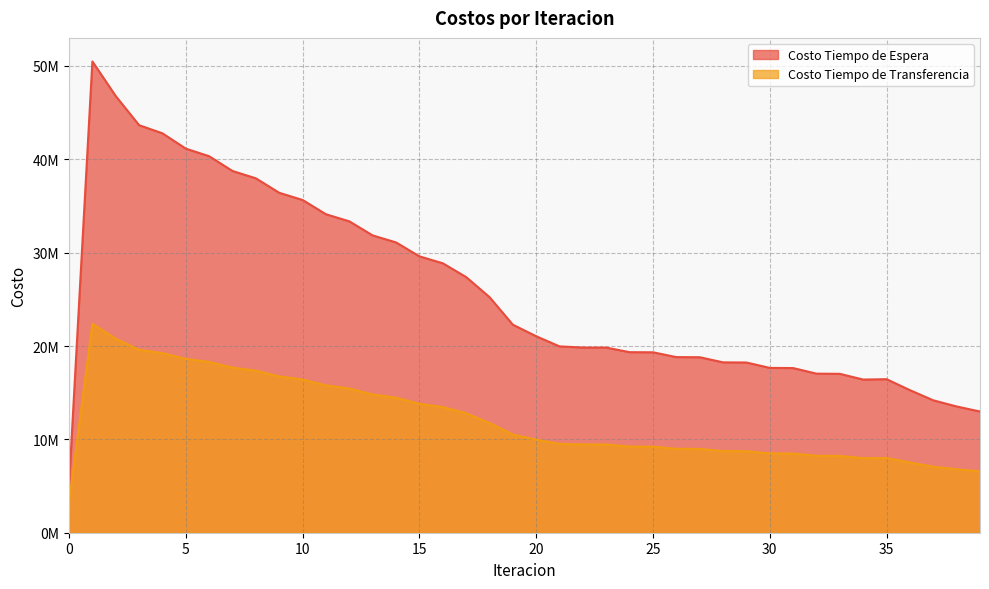

Is it true that Costo Tiempo de Transferencia equals 4210455.0 at 2?

False